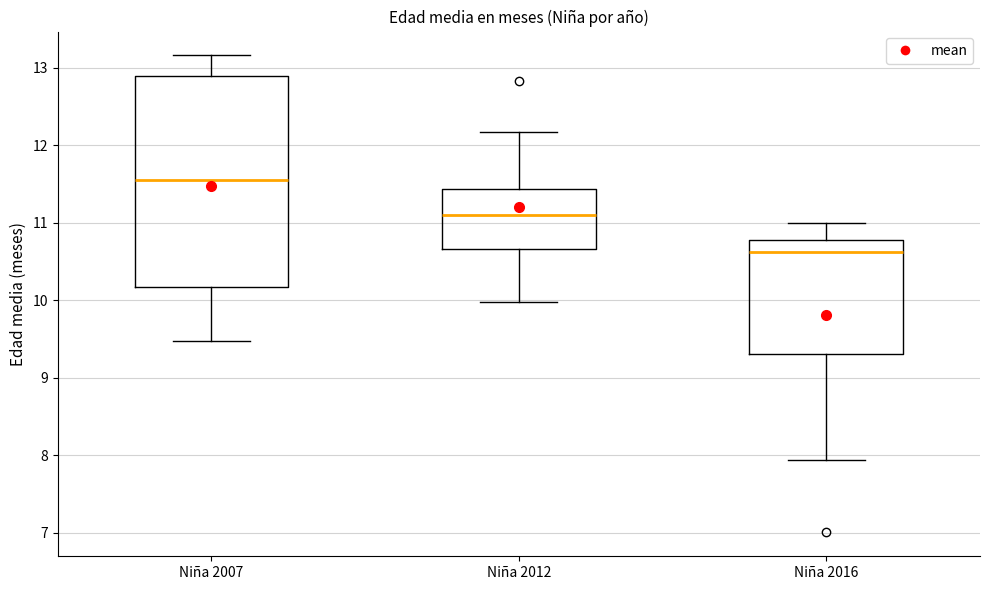

Reading left to right, read every box against the y-axis: the position of its median line, the range the box covers, and the ends of its whiskers. The values are not printed on the chart, so give them approximately, as read against the axis.

Niña 2007: median 11.6, box 10.2 to 12.9, whiskers 9.5 to 13.2
Niña 2012: median 11.1, box 10.7 to 11.4, whiskers 10.0 to 12.2
Niña 2016: median 10.6, box 9.3 to 10.8, whiskers 7.9 to 11.0